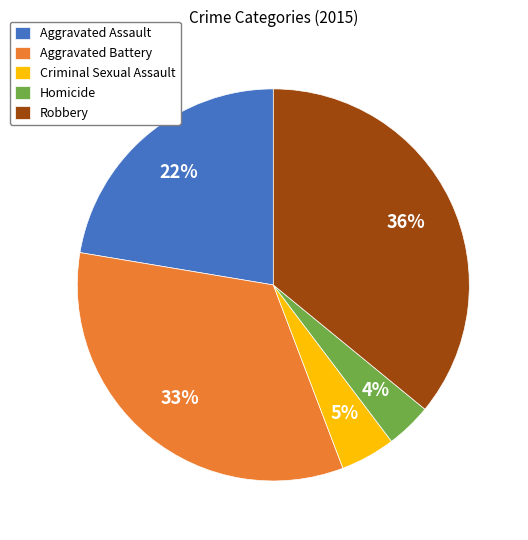

Is the sum of Homicide and Aggravated Assault greater than half?

No